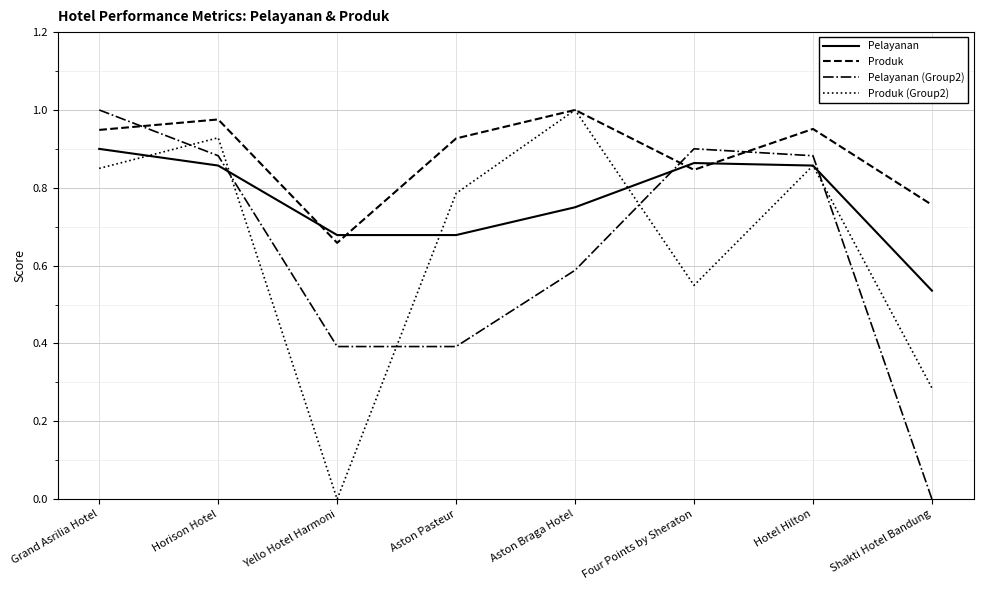

Where is the first local maximum for Produk?

Horison Hotel